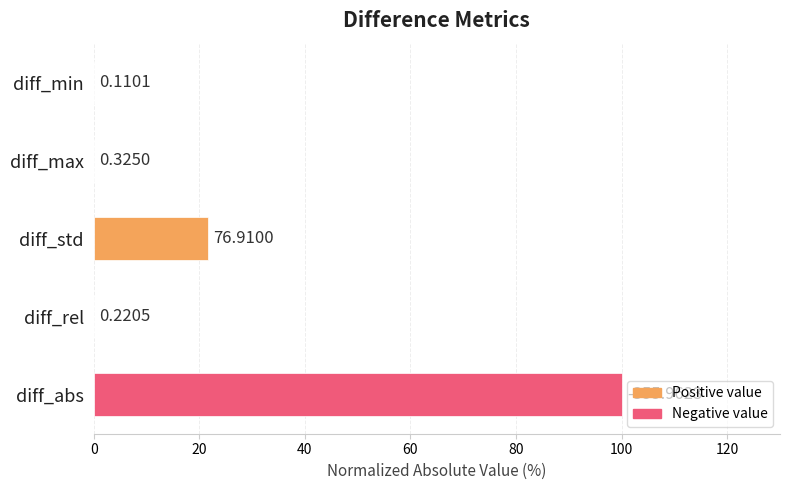

Are the bars horizontal?

Yes